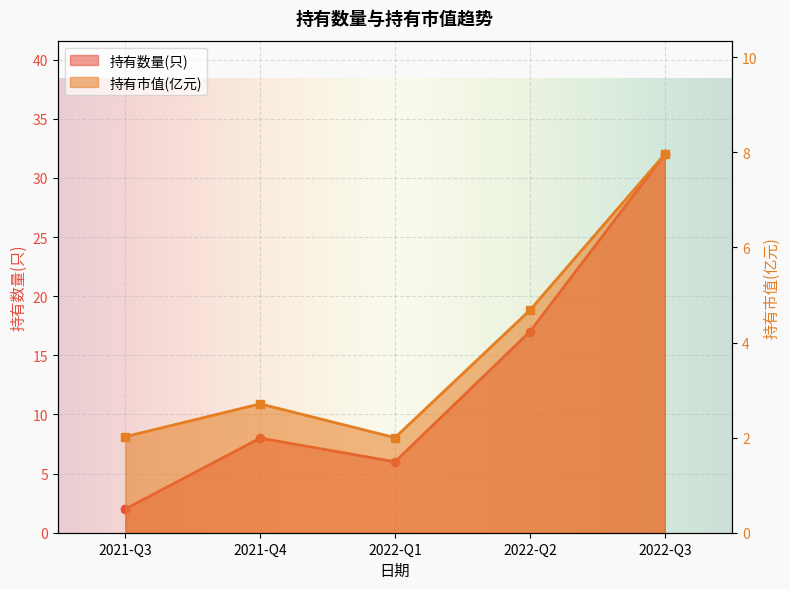

True or false: 持有数量(只) has a value of 17.0 at 2022-Q2.

True